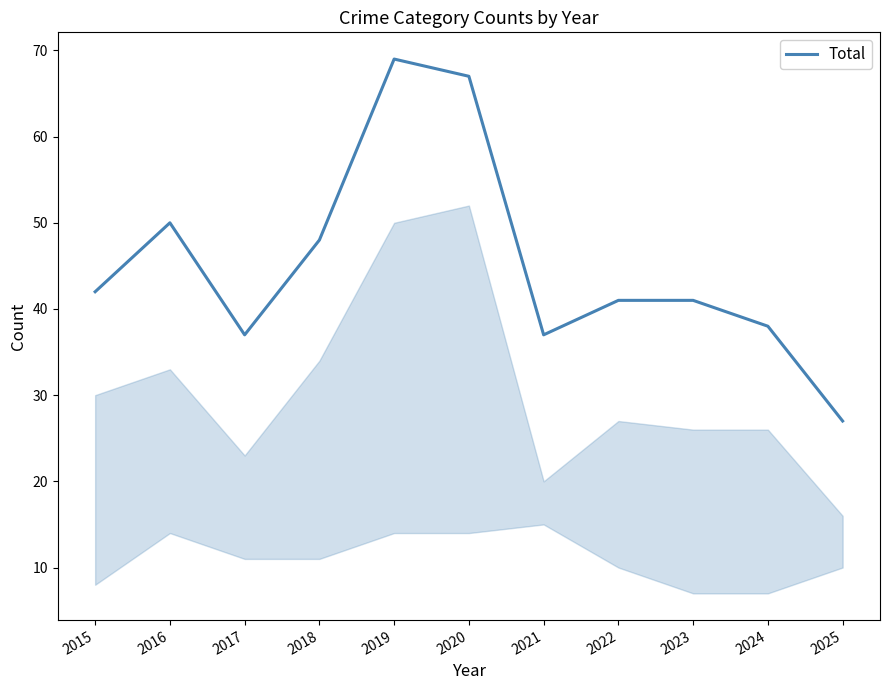

Count the number of data series in this chart.

1